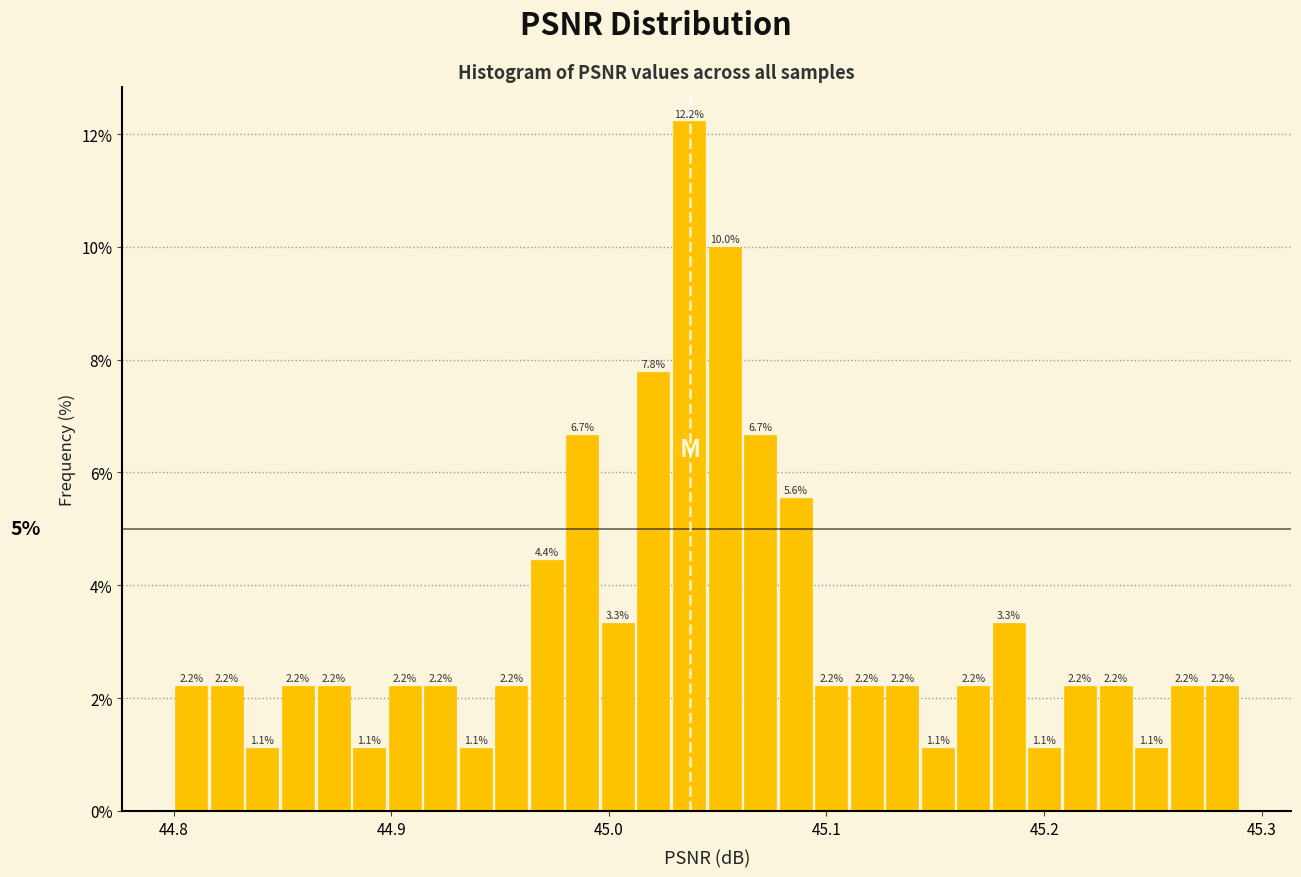

Around what value on the x-axis is the tallest bar? Give the approximate position of its centre, as read against the axis.

45.04